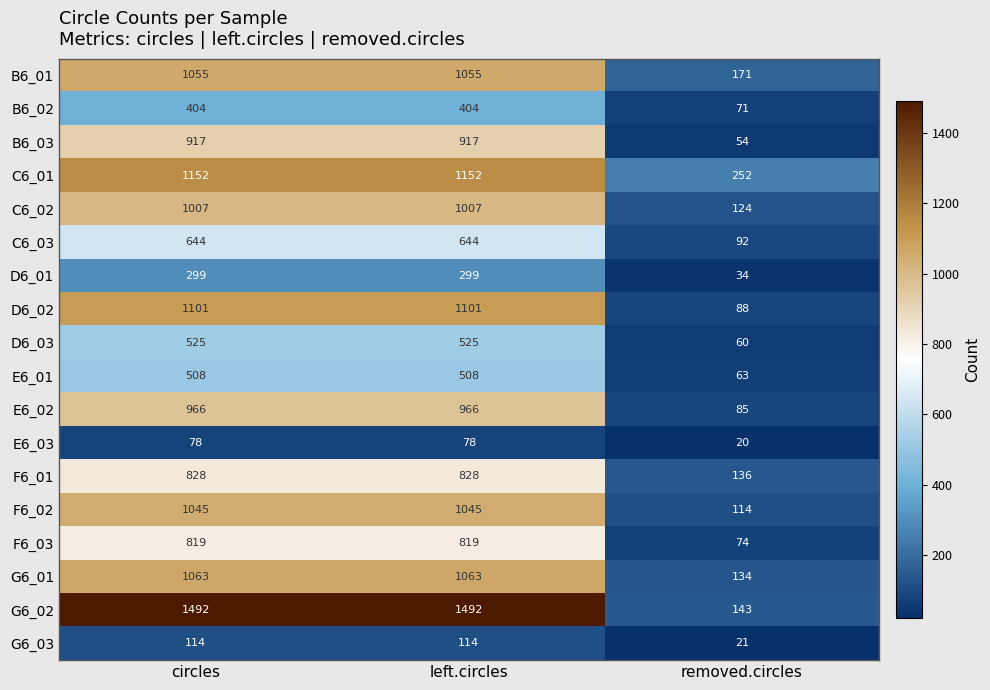

At how many categories does at least one series exceed 1305?

2